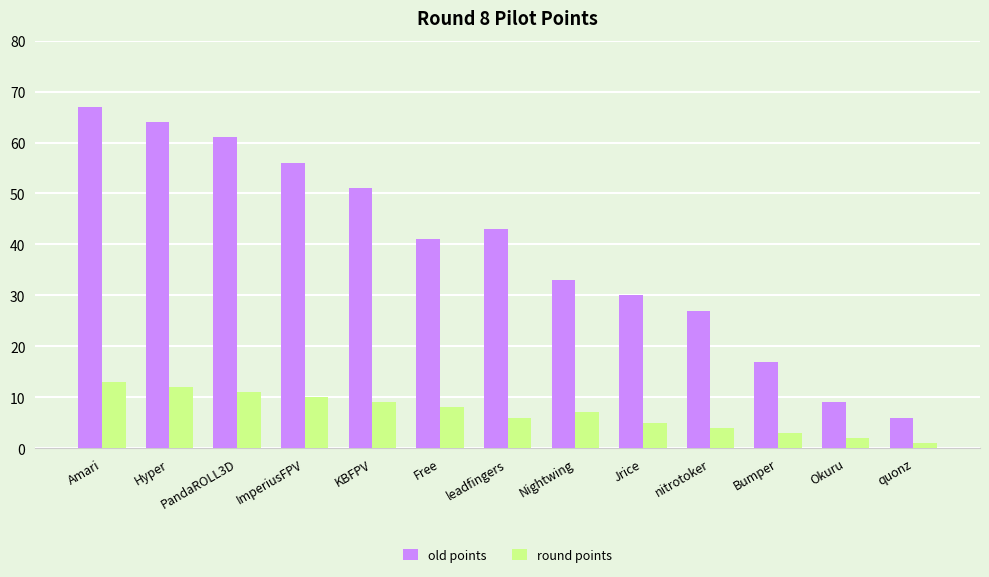

What is the greatest value displayed?

67